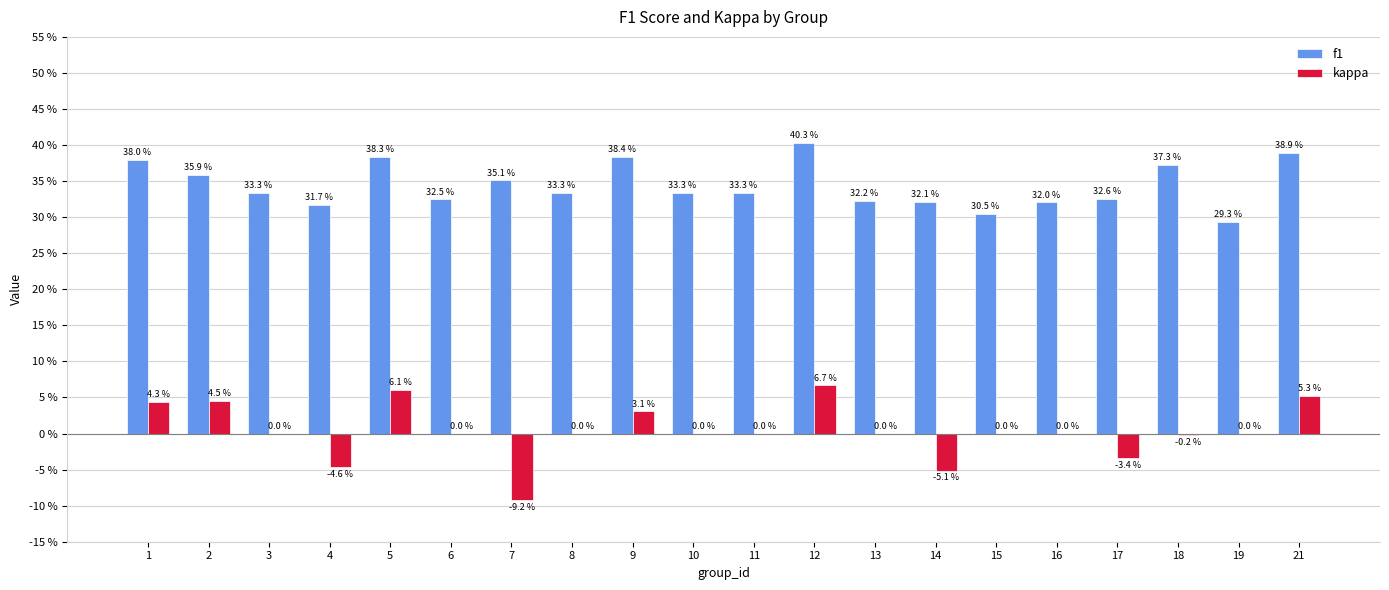

Which category has the highest value across all series?

12